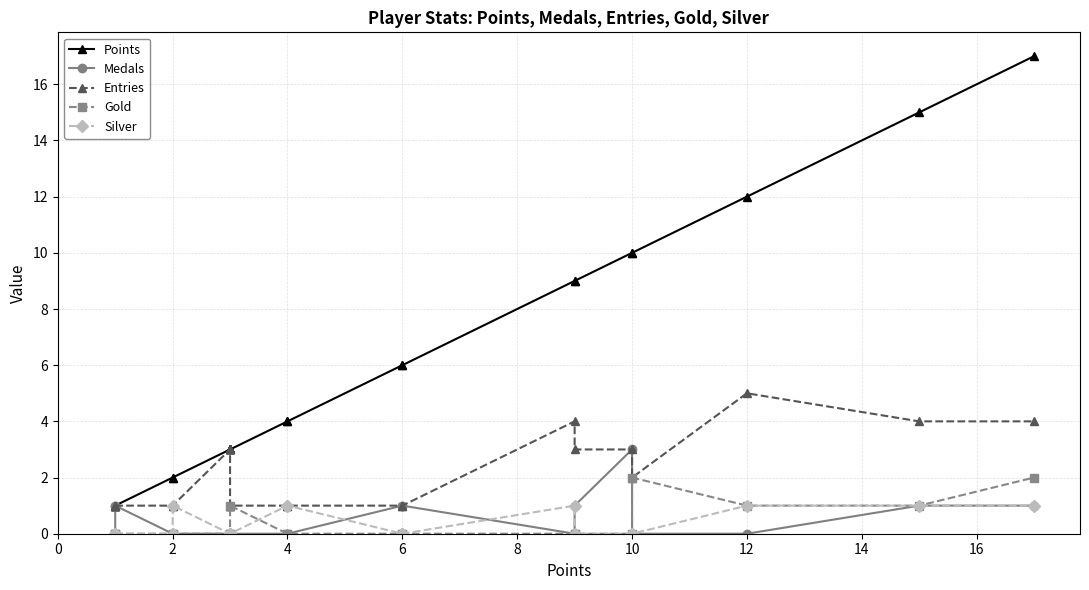

In Silver, how many points are higher than both neighbors (excluding endpoints)?

2